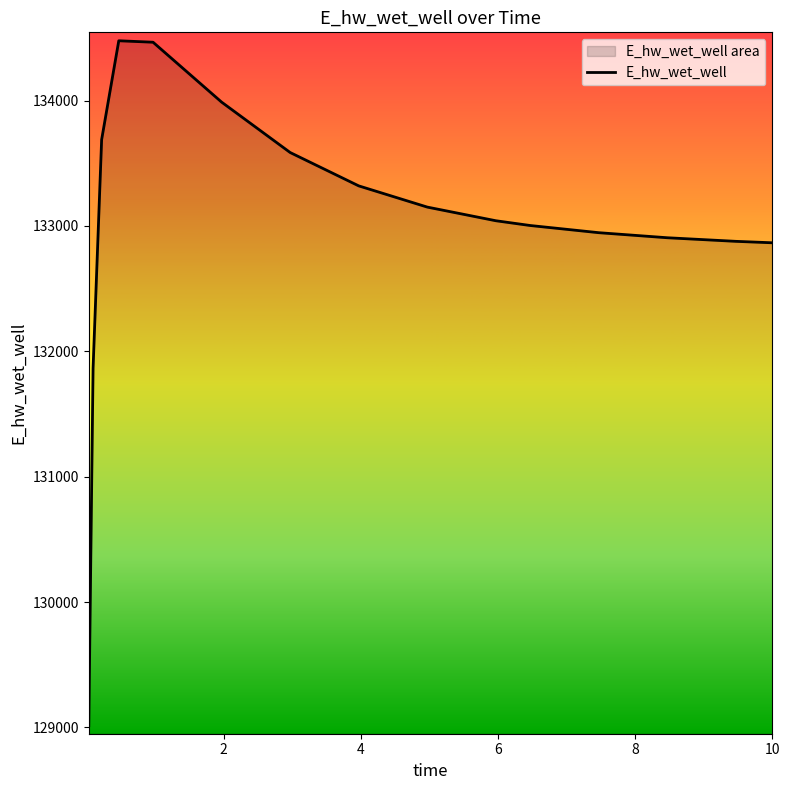

What is the smallest value displayed?

129014.2